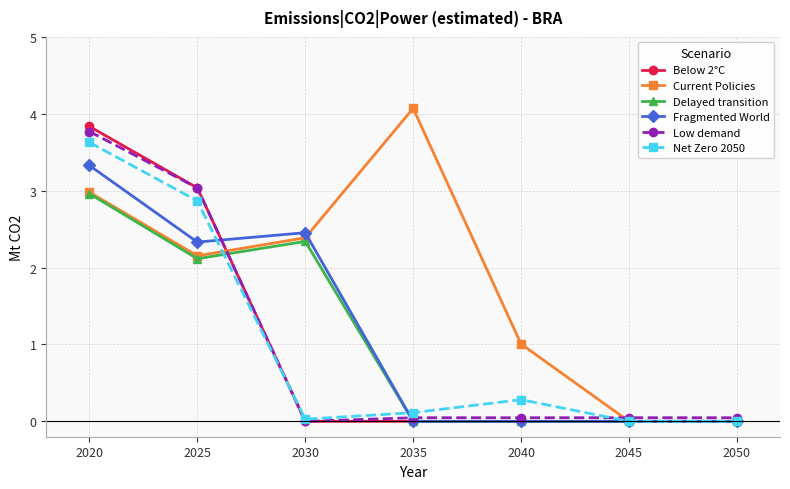

How many data points does each series have?

7